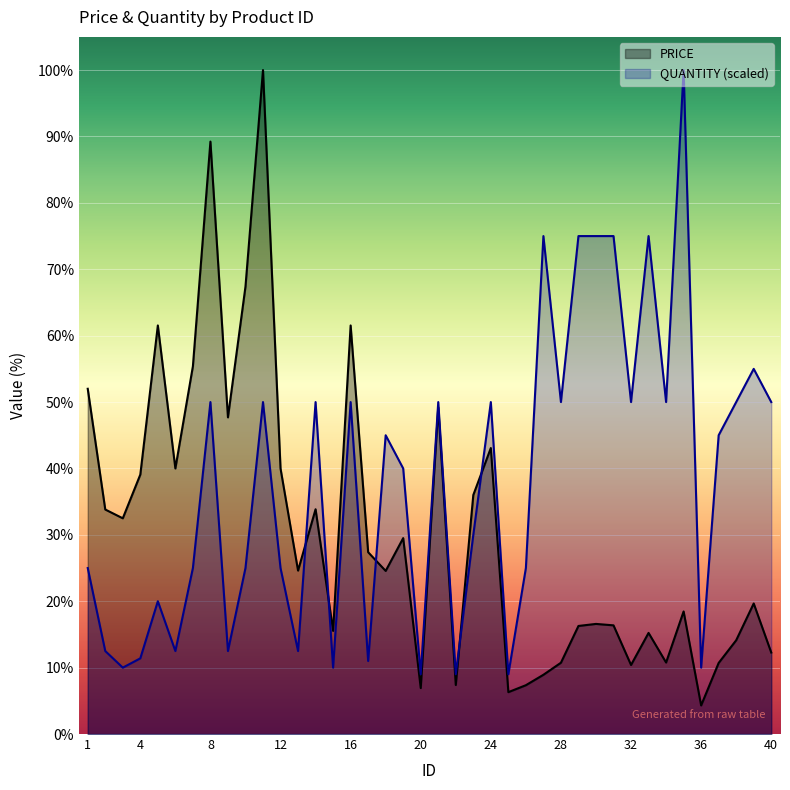

What is the approximate value of PRICE at 31?

5320.0